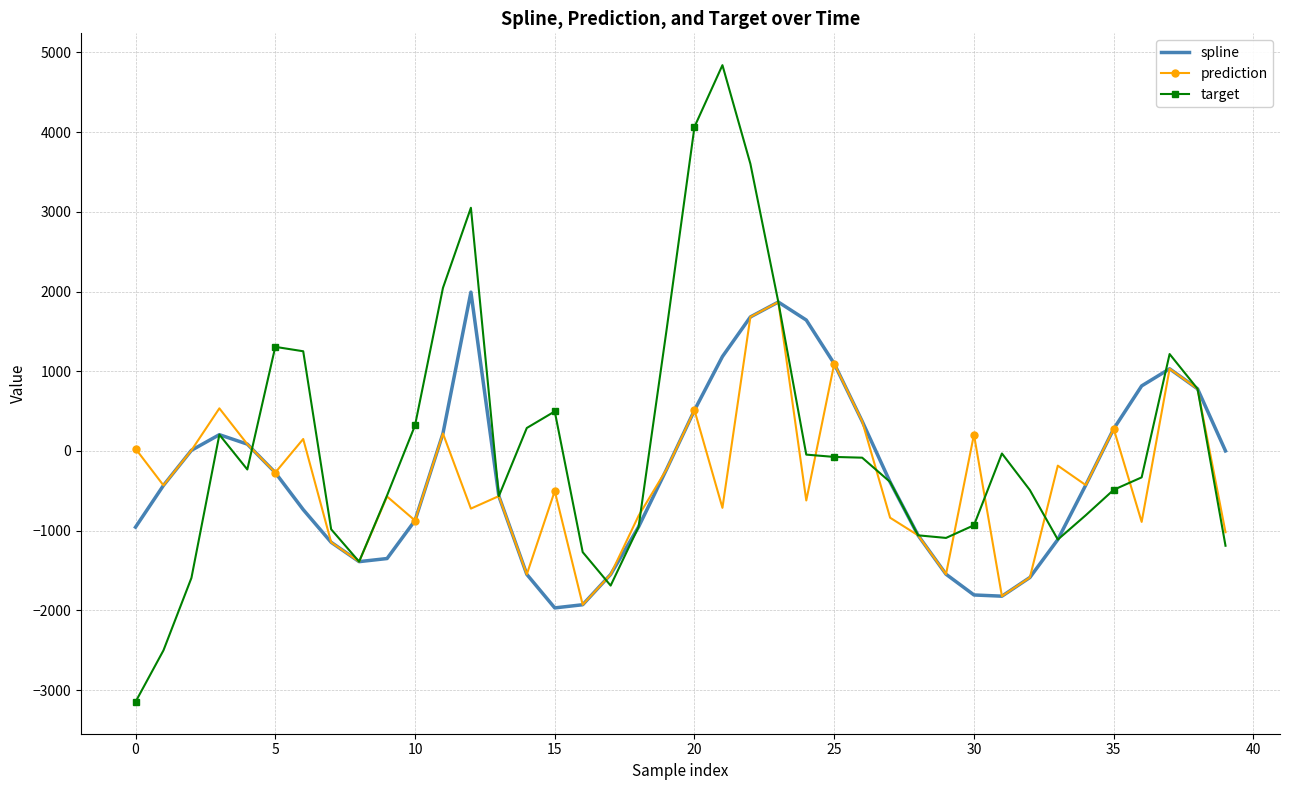

What are all the series names shown in the legend?

spline, prediction, target